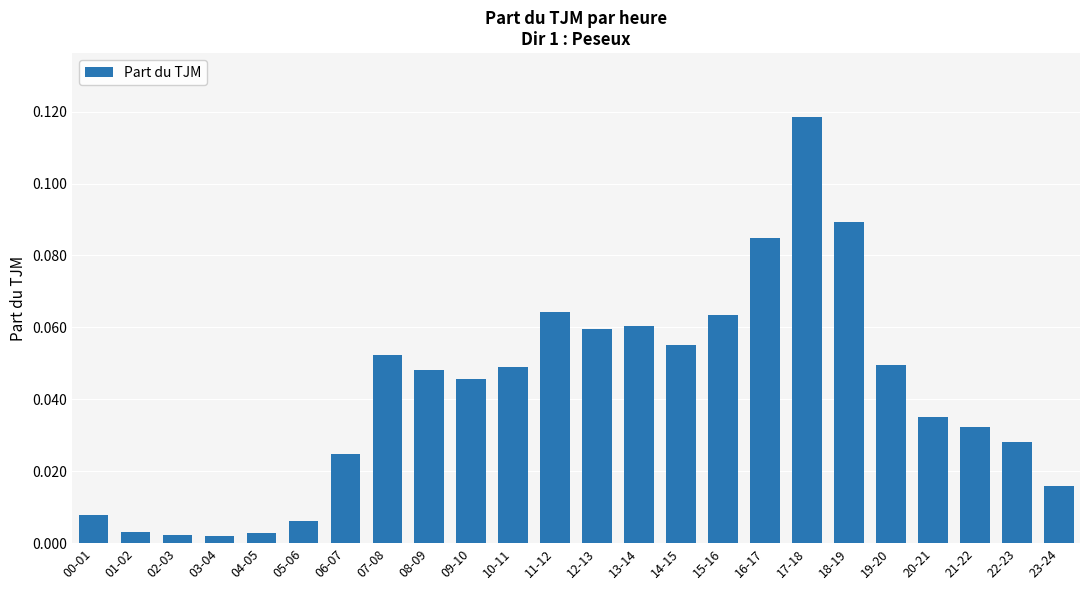

Is it true that the value at 21-22 is 0.1?

False